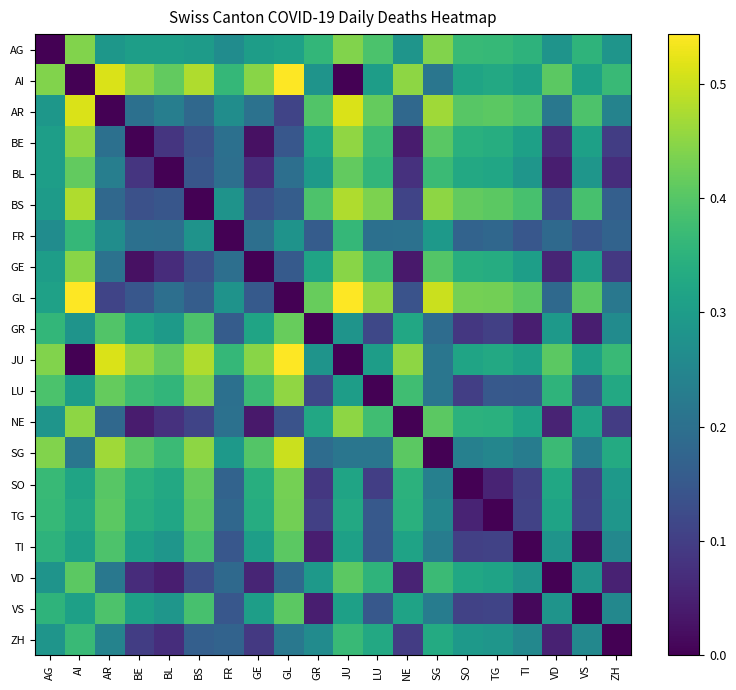

Reading left to right, what are all the values shown in this chart?

AG: AG=0.0	AI=0.4	AR=0.3	BE=0.3	BL=0.3	BS=0.3	FR=0.3	GE=0.3	GL=0.3	GR=0.4	JU=0.4	LU=0.4	NE=0.3	SG=0.4	SO=0.4	TG=0.4	TI=0.4	VD=0.3	VS=0.4	ZH=0.3
AI: AG=0.4	AI=0.0	AR=0.5	BE=0.5	BL=0.4	BS=0.5	FR=0.4	GE=0.4	GL=0.5	GR=0.3	JU=0.0	LU=0.3	NE=0.5	SG=0.2	SO=0.3	TG=0.3	TI=0.3	VD=0.4	VS=0.3	ZH=0.4
AR: AG=0.3	AI=0.5	AR=0.0	BE=0.2	BL=0.2	BS=0.2	FR=0.3	GE=0.2	GL=0.1	GR=0.4	JU=0.5	LU=0.4	NE=0.2	SG=0.5	SO=0.4	TG=0.4	TI=0.4	VD=0.2	VS=0.4	ZH=0.2
BE: AG=0.3	AI=0.5	AR=0.2	BE=0.0	BL=0.1	BS=0.1	FR=0.2	GE=0.0	GL=0.1	GR=0.3	JU=0.5	LU=0.4	NE=0.0	SG=0.4	SO=0.3	TG=0.3	TI=0.3	VD=0.1	VS=0.3	ZH=0.1
BL: AG=0.3	AI=0.4	AR=0.2	BE=0.1	BL=0.0	BS=0.1	FR=0.2	GE=0.1	GL=0.2	GR=0.3	JU=0.4	LU=0.4	NE=0.1	SG=0.4	SO=0.3	TG=0.3	TI=0.3	VD=0.0	VS=0.3	ZH=0.1
BS: AG=0.3	AI=0.5	AR=0.2	BE=0.1	BL=0.1	BS=0.0	FR=0.3	GE=0.1	GL=0.2	GR=0.4	JU=0.5	LU=0.4	NE=0.1	SG=0.5	SO=0.4	TG=0.4	TI=0.4	VD=0.1	VS=0.4	ZH=0.2
FR: AG=0.3	AI=0.4	AR=0.3	BE=0.2	BL=0.2	BS=0.3	FR=0.0	GE=0.2	GL=0.3	GR=0.2	JU=0.4	LU=0.2	NE=0.2	SG=0.3	SO=0.2	TG=0.2	TI=0.1	VD=0.2	VS=0.1	ZH=0.2
GE: AG=0.3	AI=0.4	AR=0.2	BE=0.0	BL=0.1	BS=0.1	FR=0.2	GE=0.0	GL=0.2	GR=0.3	JU=0.4	LU=0.4	NE=0.0	SG=0.4	SO=0.3	TG=0.3	TI=0.3	VD=0.1	VS=0.3	ZH=0.1
GL: AG=0.3	AI=0.5	AR=0.1	BE=0.1	BL=0.2	BS=0.2	FR=0.3	GE=0.2	GL=0.0	GR=0.4	JU=0.5	LU=0.5	NE=0.1	SG=0.5	SO=0.4	TG=0.4	TI=0.4	VD=0.2	VS=0.4	ZH=0.2
GR: AG=0.4	AI=0.3	AR=0.4	BE=0.3	BL=0.3	BS=0.4	FR=0.2	GE=0.3	GL=0.4	GR=0.0	JU=0.3	LU=0.1	NE=0.3	SG=0.2	SO=0.1	TG=0.1	TI=0.0	VD=0.3	VS=0.0	ZH=0.3
JU: AG=0.4	AI=0.0	AR=0.5	BE=0.5	BL=0.4	BS=0.5	FR=0.4	GE=0.4	GL=0.5	GR=0.3	JU=0.0	LU=0.3	NE=0.5	SG=0.2	SO=0.3	TG=0.3	TI=0.3	VD=0.4	VS=0.3	ZH=0.4
LU: AG=0.4	AI=0.3	AR=0.4	BE=0.4	BL=0.4	BS=0.4	FR=0.2	GE=0.4	GL=0.5	GR=0.1	JU=0.3	LU=0.0	NE=0.4	SG=0.2	SO=0.1	TG=0.2	TI=0.2	VD=0.4	VS=0.2	ZH=0.3
NE: AG=0.3	AI=0.5	AR=0.2	BE=0.0	BL=0.1	BS=0.1	FR=0.2	GE=0.0	GL=0.1	GR=0.3	JU=0.5	LU=0.4	NE=0.0	SG=0.4	SO=0.3	TG=0.3	TI=0.3	VD=0.1	VS=0.3	ZH=0.1
SG: AG=0.4	AI=0.2	AR=0.5	BE=0.4	BL=0.4	BS=0.5	FR=0.3	GE=0.4	GL=0.5	GR=0.2	JU=0.2	LU=0.2	NE=0.4	SG=0.0	SO=0.2	TG=0.2	TI=0.2	VD=0.4	VS=0.2	ZH=0.3
SO: AG=0.4	AI=0.3	AR=0.4	BE=0.3	BL=0.3	BS=0.4	FR=0.2	GE=0.3	GL=0.4	GR=0.1	JU=0.3	LU=0.1	NE=0.3	SG=0.2	SO=0.0	TG=0.1	TI=0.1	VD=0.3	VS=0.1	ZH=0.3
TG: AG=0.4	AI=0.3	AR=0.4	BE=0.3	BL=0.3	BS=0.4	FR=0.2	GE=0.3	GL=0.4	GR=0.1	JU=0.3	LU=0.2	NE=0.3	SG=0.2	SO=0.1	TG=0.0	TI=0.1	VD=0.3	VS=0.1	ZH=0.3
TI: AG=0.4	AI=0.3	AR=0.4	BE=0.3	BL=0.3	BS=0.4	FR=0.1	GE=0.3	GL=0.4	GR=0.0	JU=0.3	LU=0.2	NE=0.3	SG=0.2	SO=0.1	TG=0.1	TI=0.0	VD=0.3	VS=0.0	ZH=0.3
VD: AG=0.3	AI=0.4	AR=0.2	BE=0.1	BL=0.0	BS=0.1	FR=0.2	GE=0.1	GL=0.2	GR=0.3	JU=0.4	LU=0.4	NE=0.1	SG=0.4	SO=0.3	TG=0.3	TI=0.3	VD=0.0	VS=0.3	ZH=0.1
VS: AG=0.4	AI=0.3	AR=0.4	BE=0.3	BL=0.3	BS=0.4	FR=0.1	GE=0.3	GL=0.4	GR=0.0	JU=0.3	LU=0.2	NE=0.3	SG=0.2	SO=0.1	TG=0.1	TI=0.0	VD=0.3	VS=0.0	ZH=0.3
ZH: AG=0.3	AI=0.4	AR=0.2	BE=0.1	BL=0.1	BS=0.2	FR=0.2	GE=0.1	GL=0.2	GR=0.3	JU=0.4	LU=0.3	NE=0.1	SG=0.3	SO=0.3	TG=0.3	TI=0.3	VD=0.1	VS=0.3	ZH=0.0